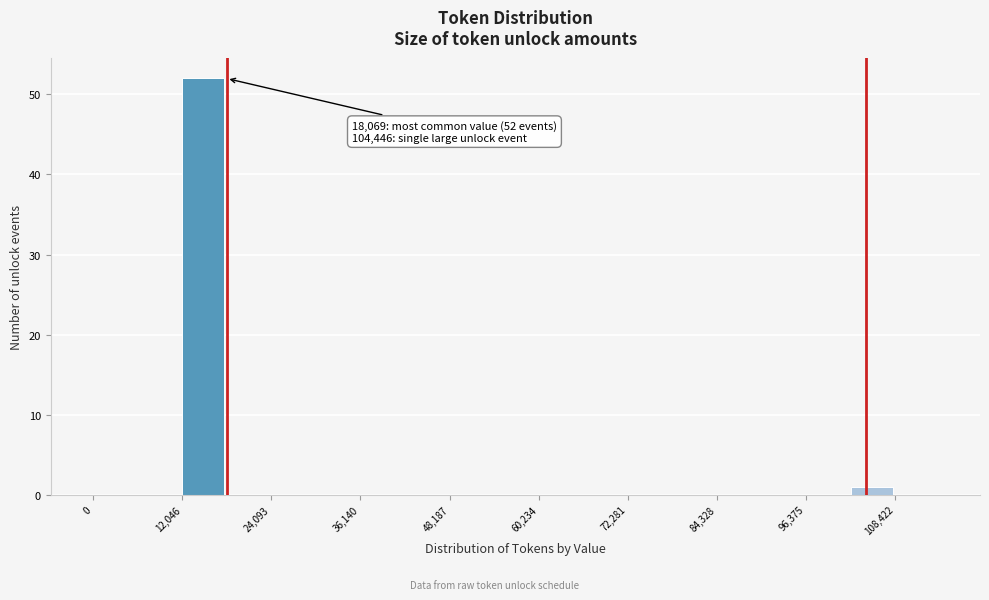

Read against the x-axis, roughly where is the centre of the tallest bar?

14000